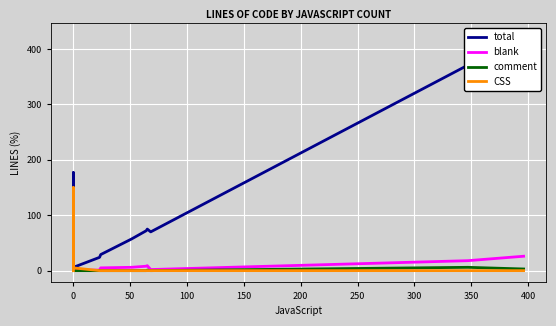

What is the minimum value for total?

1